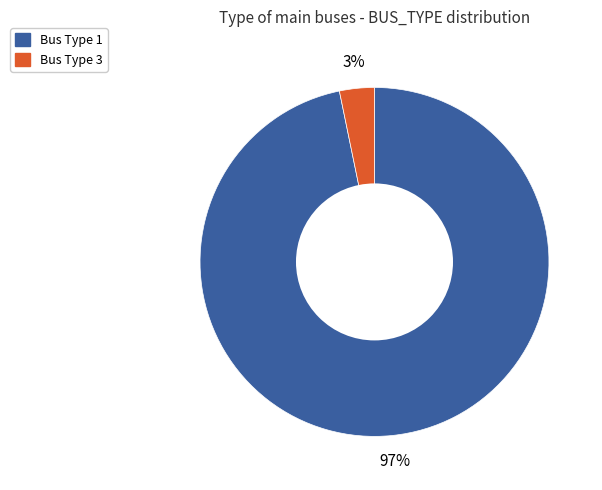

Does any single category account for the majority?

Yes